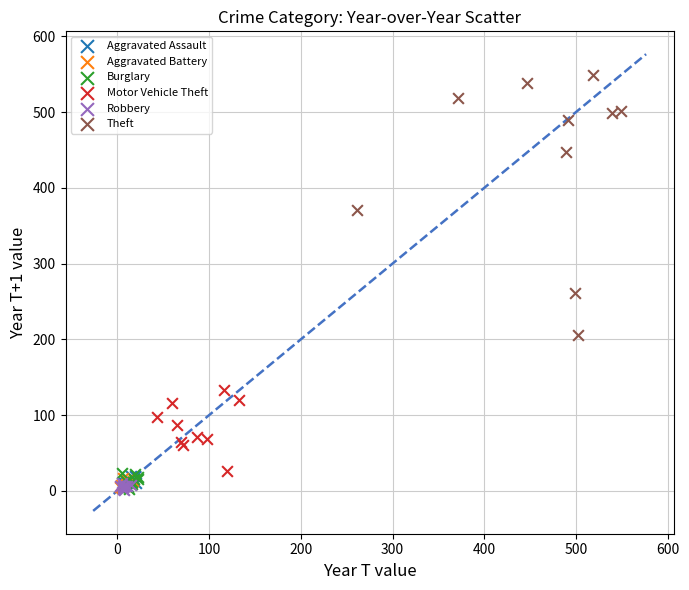

Which series has the largest Y range (max minus min)?

Theft